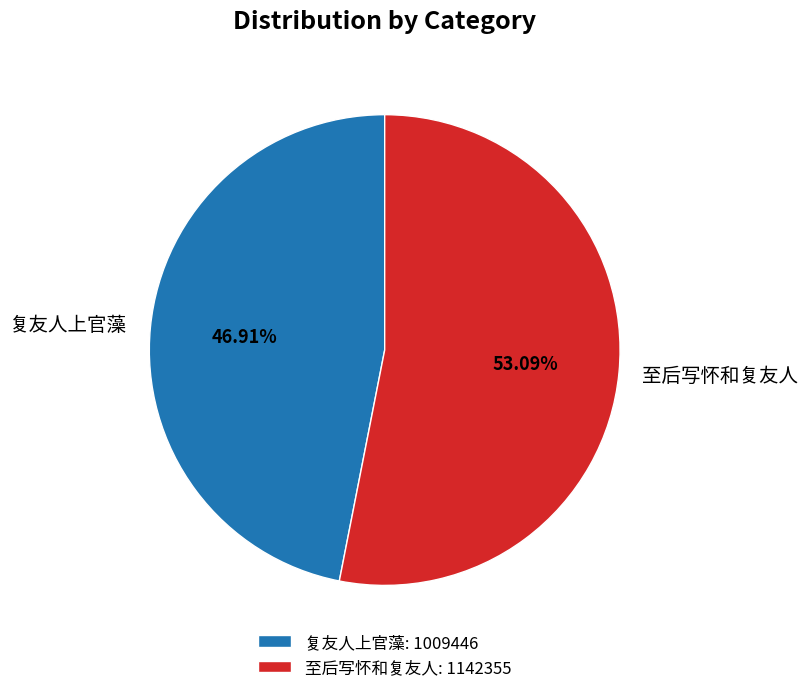

What percentage is the 至后写怀和复友人 slice, to the nearest percent?

53%